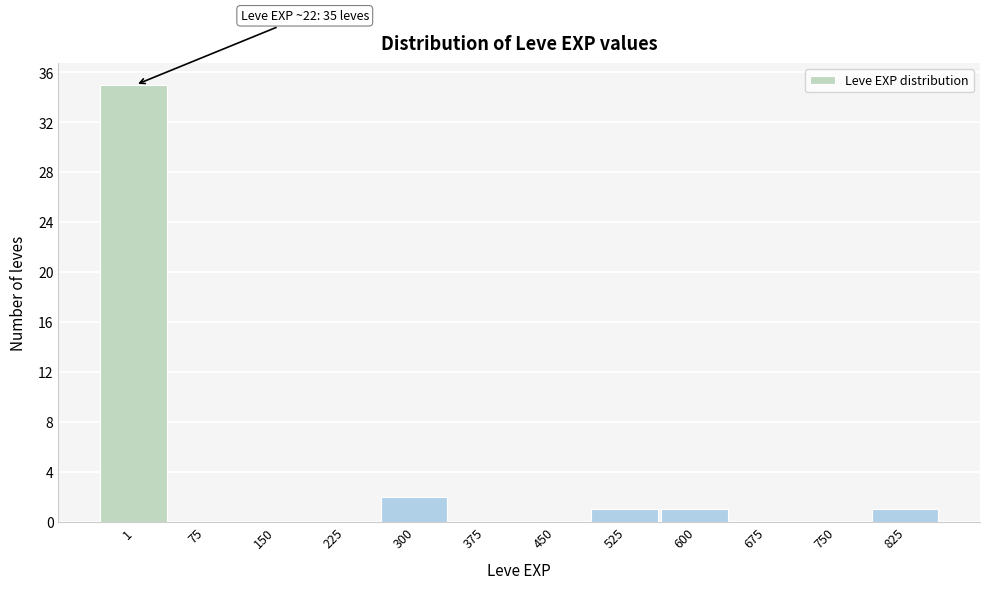

Reading right to left, what are all the values shown in this chart?

825=1	750=0	675=0	600=1	525=1	450=0	375=0	300=2	225=0	150=0	75=0	1=35